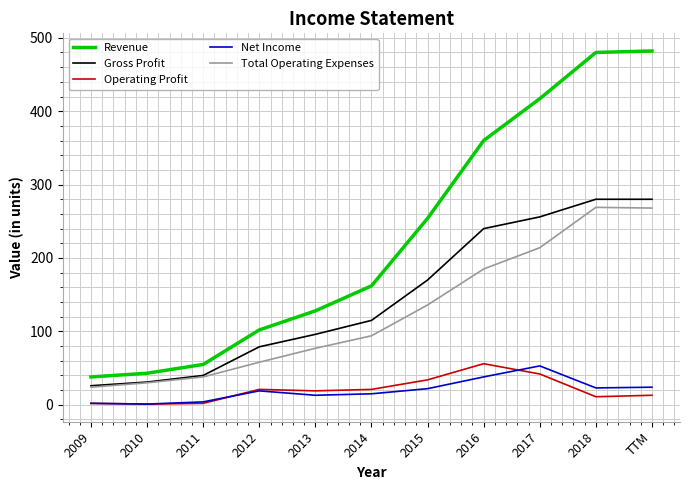

What is the maximum value shown in the chart?

482